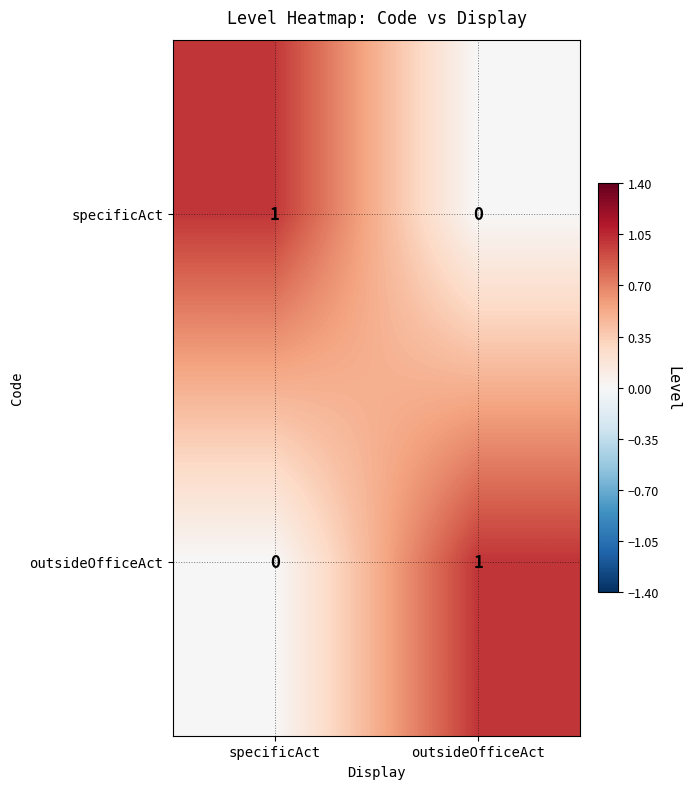

Reading left to right, list all the values displayed in this chart.

specificAct: specificAct=1	outsideOfficeAct=0
outsideOfficeAct: specificAct=0	outsideOfficeAct=1